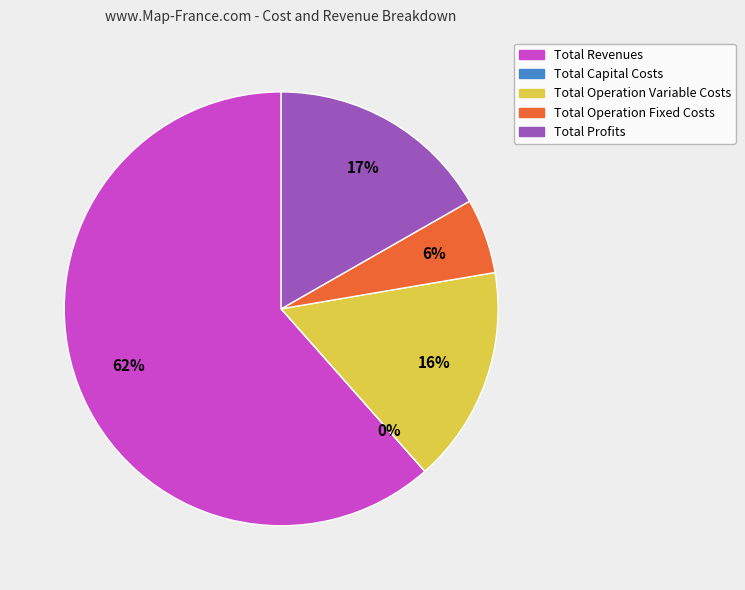

True or false: Total Revenues accounts for 62% of the total.

True